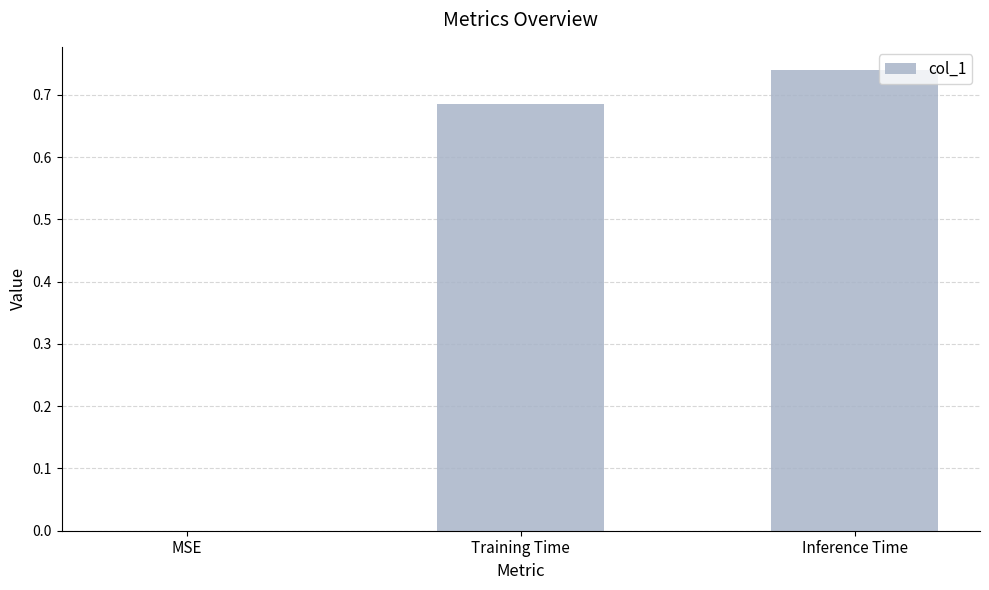

At which label is the value closest to 0?

MSE